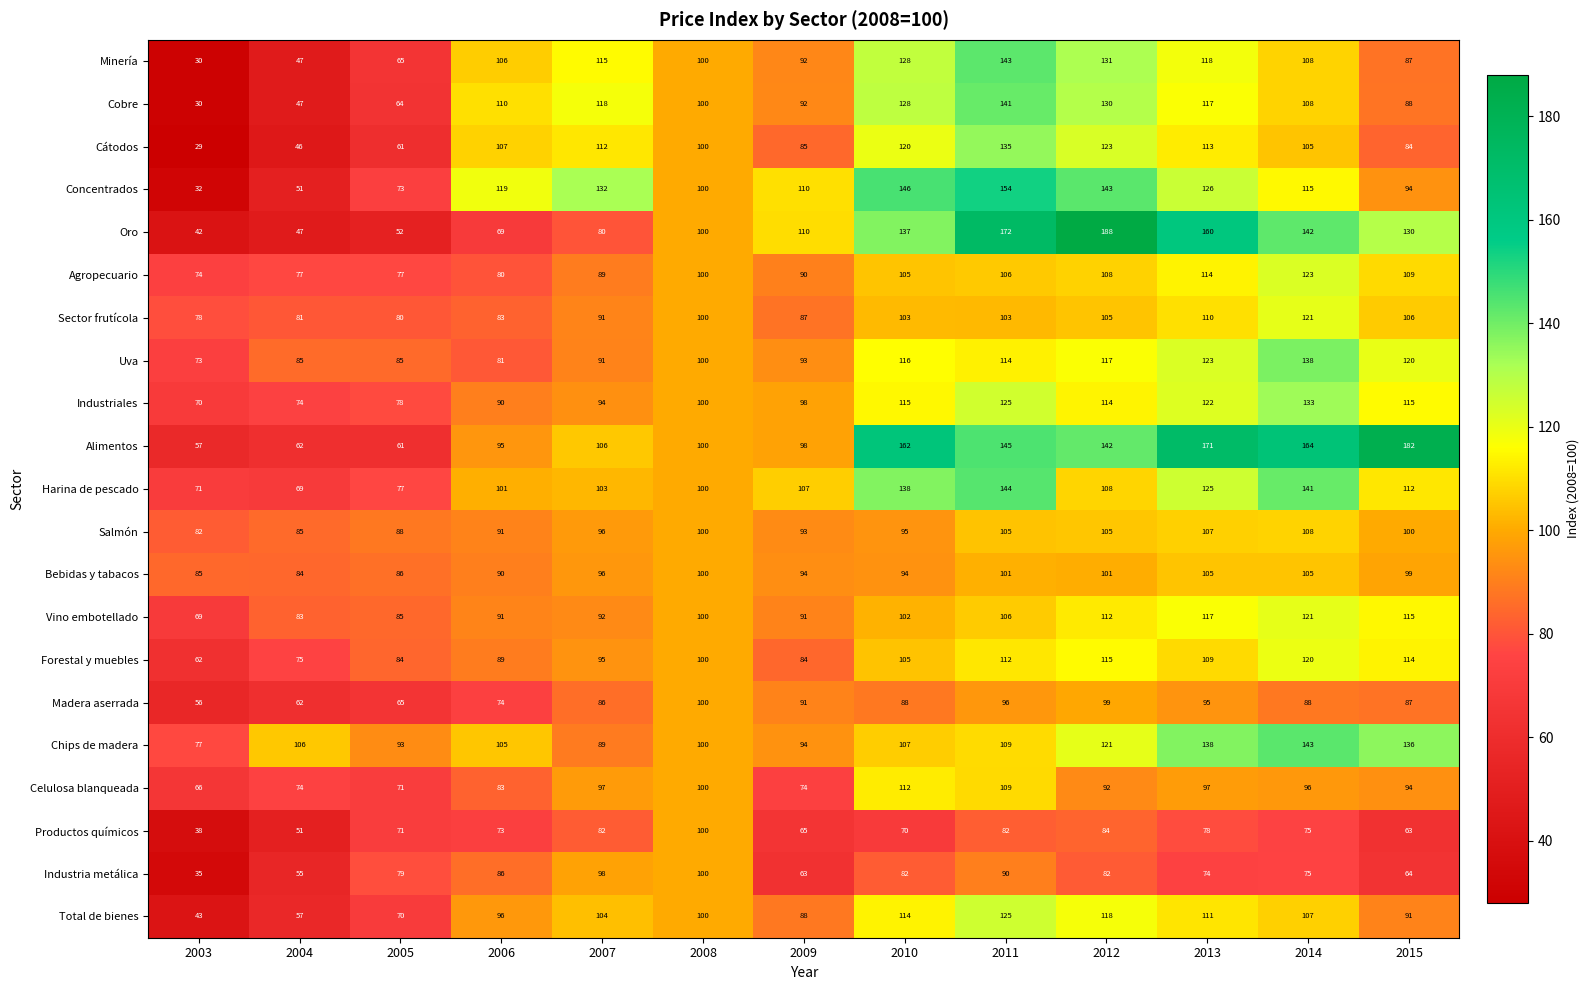

Rank the categories by Cátodos value from lowest to highest.

2003, 2004, 2005, 2015, 2009, 2008, 2014, 2006, 2007, 2013, 2010, 2012, 2011